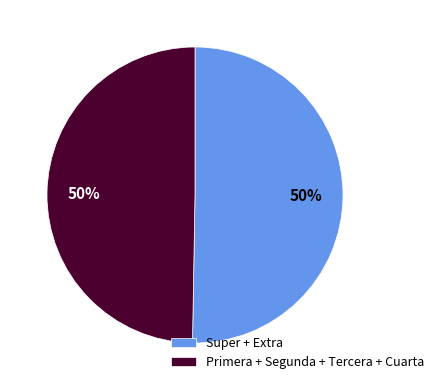

The Primera + Segunda + Tercera + Cuarta slice represents 64% of the pie. True or false?

False